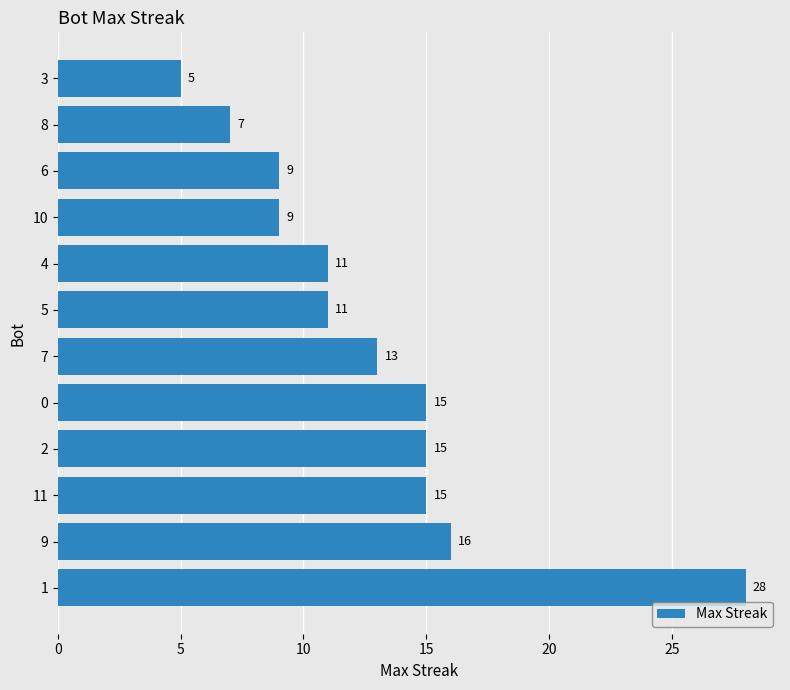

What is the maximum value shown in the chart?

28